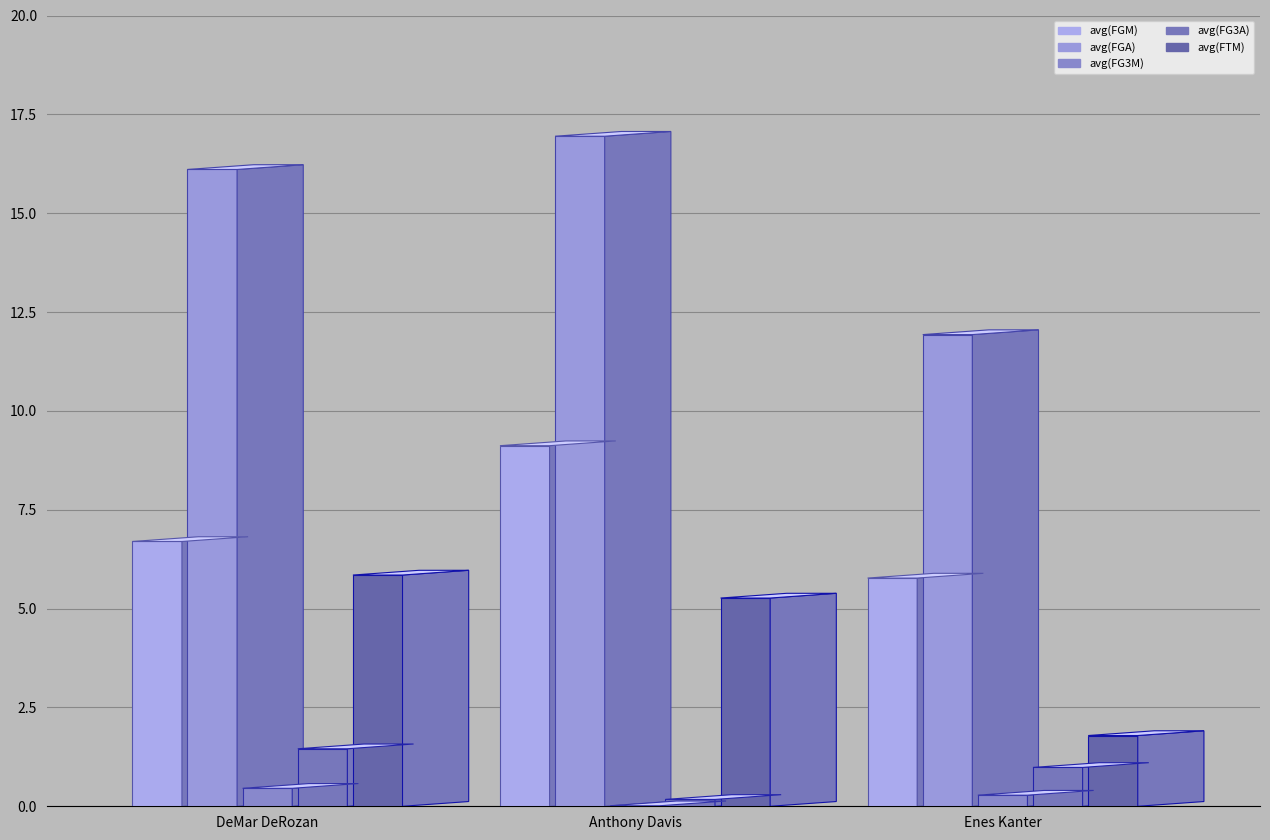

What is the difference between the avg(FGM) values at DeMar DeRozan and Enes Kanter?

0.9